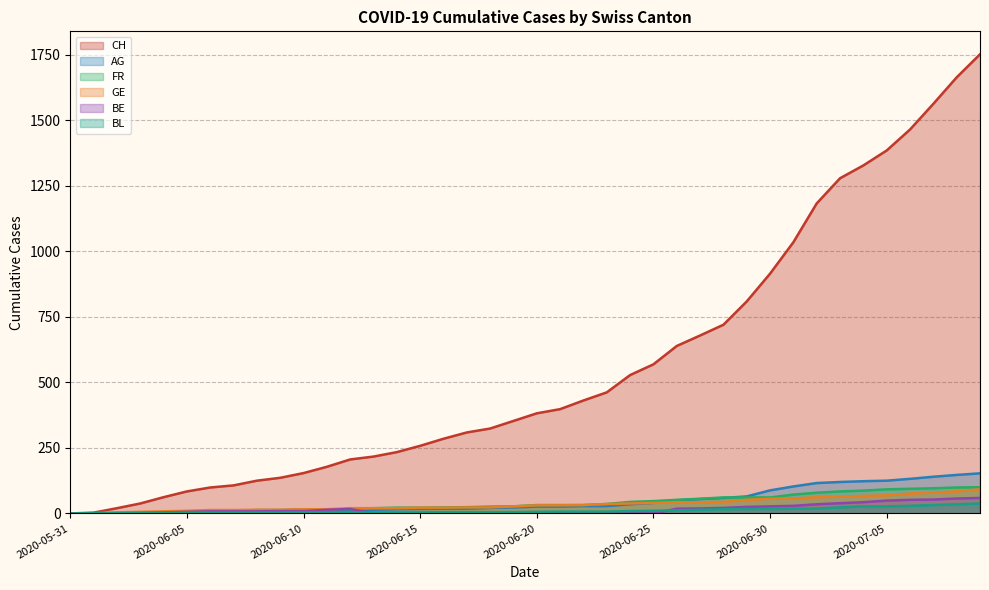

At how many categories does at least one series exceed 26?

37